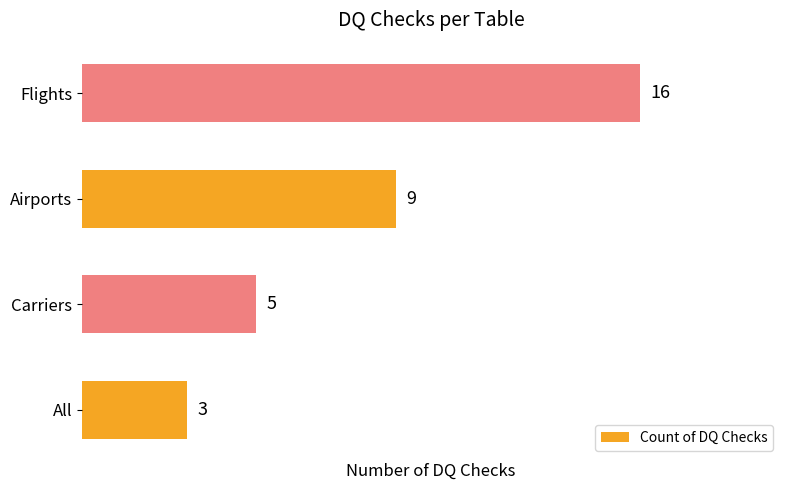

What is the average value?

8